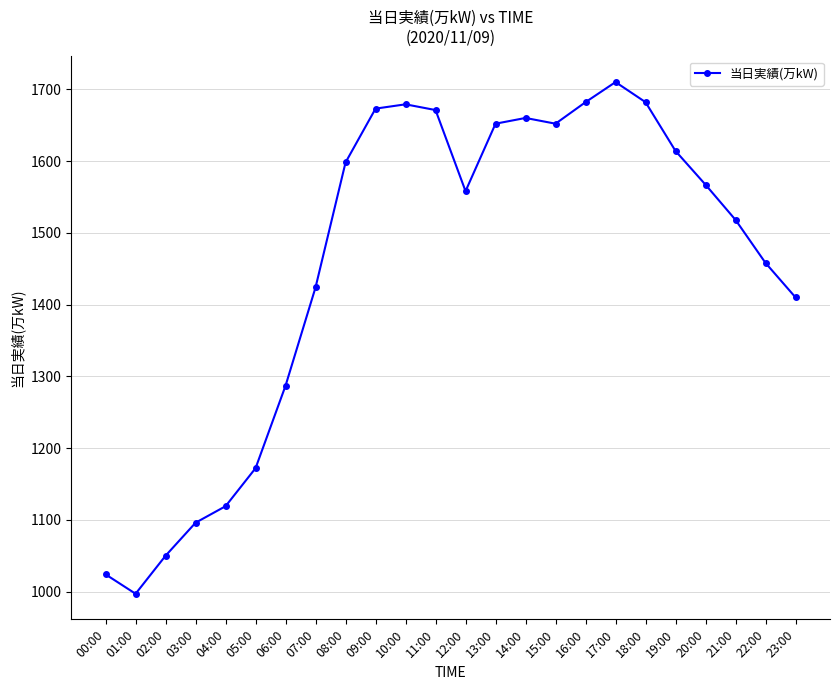

What is the change in value from 06:00 to 22:00?

+171